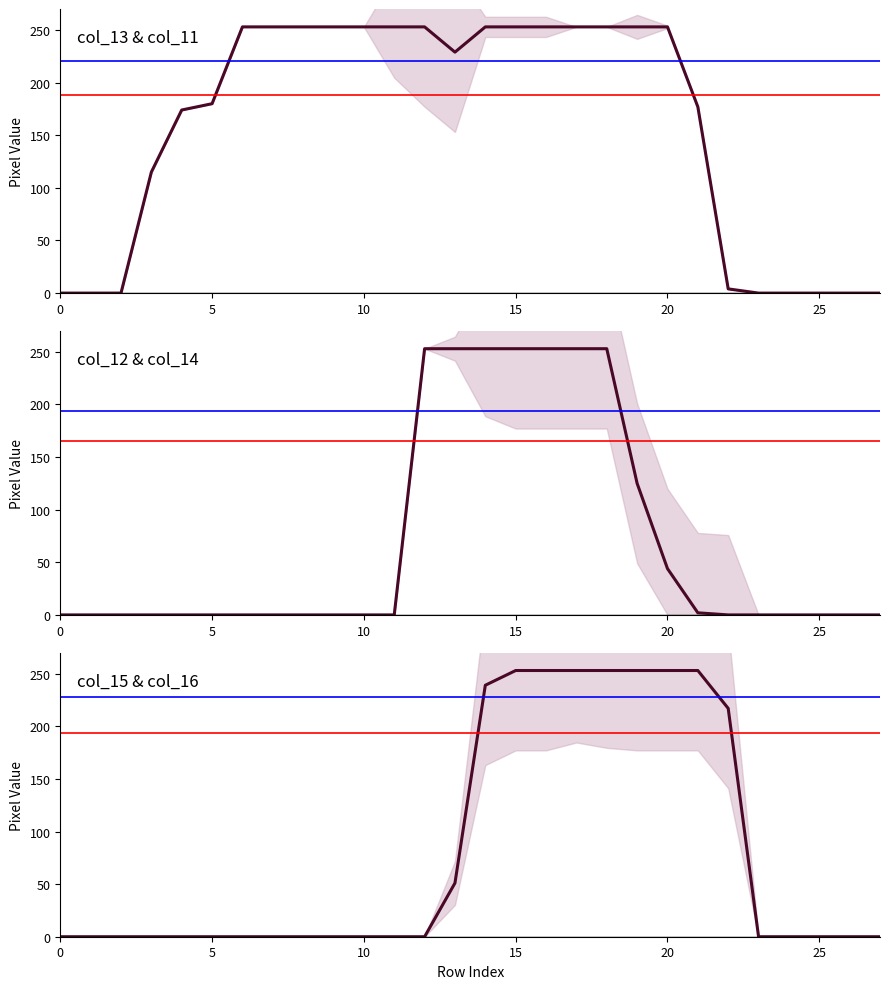

What is the difference between the highest and lowest values at 7?

253